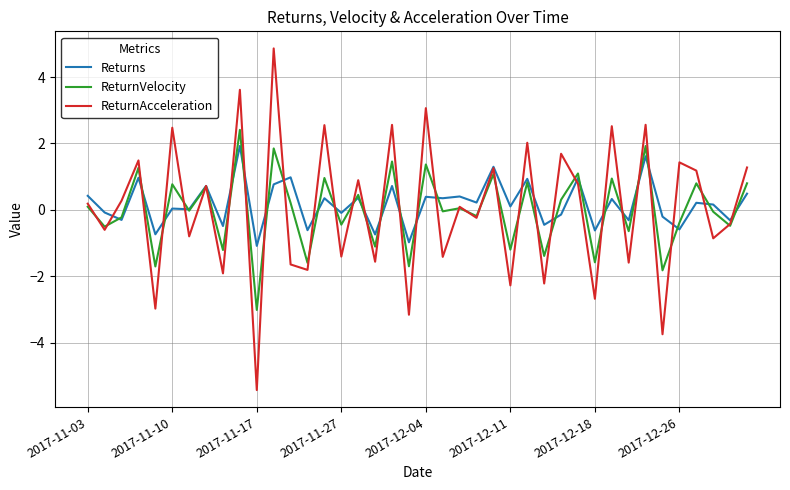

What is the minimum value shown in the chart?

-5.4